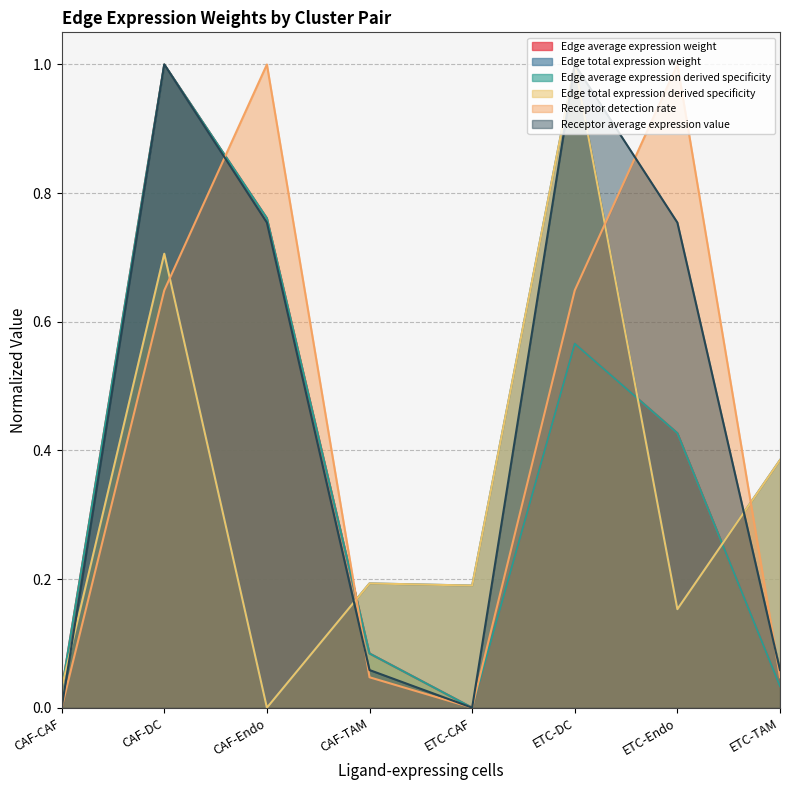

What is the label of the 3rd point from the right?

ETC-DC